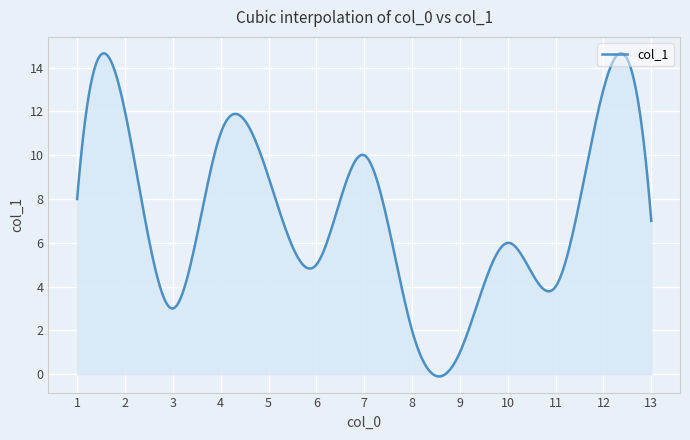

What is the difference between the maximum and minimum values?

14.8